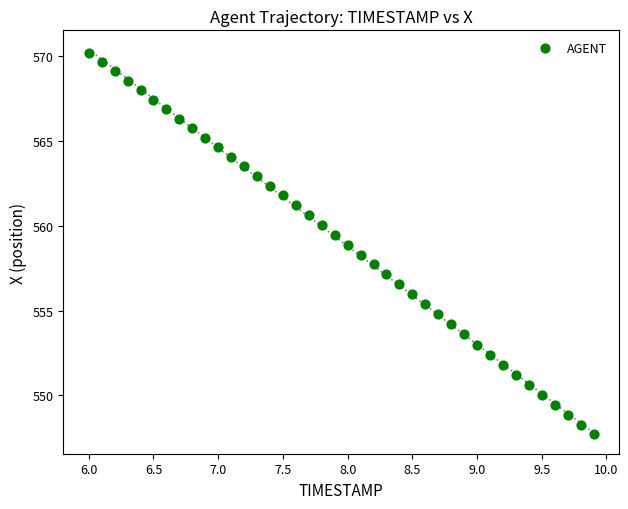

What is the range of X values (max minus min)?

3.9